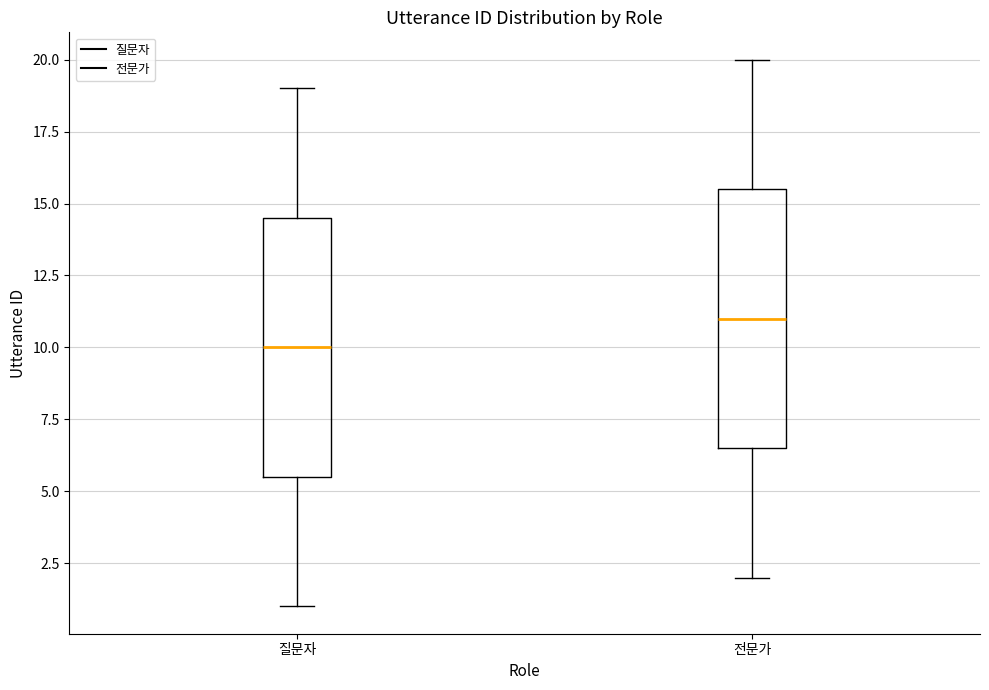

Which box has the lowest median line?

질문자